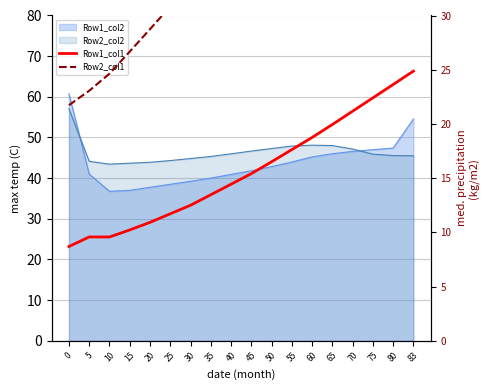

The value of Row1_col1 at 83 is 66.3. True or false?

True